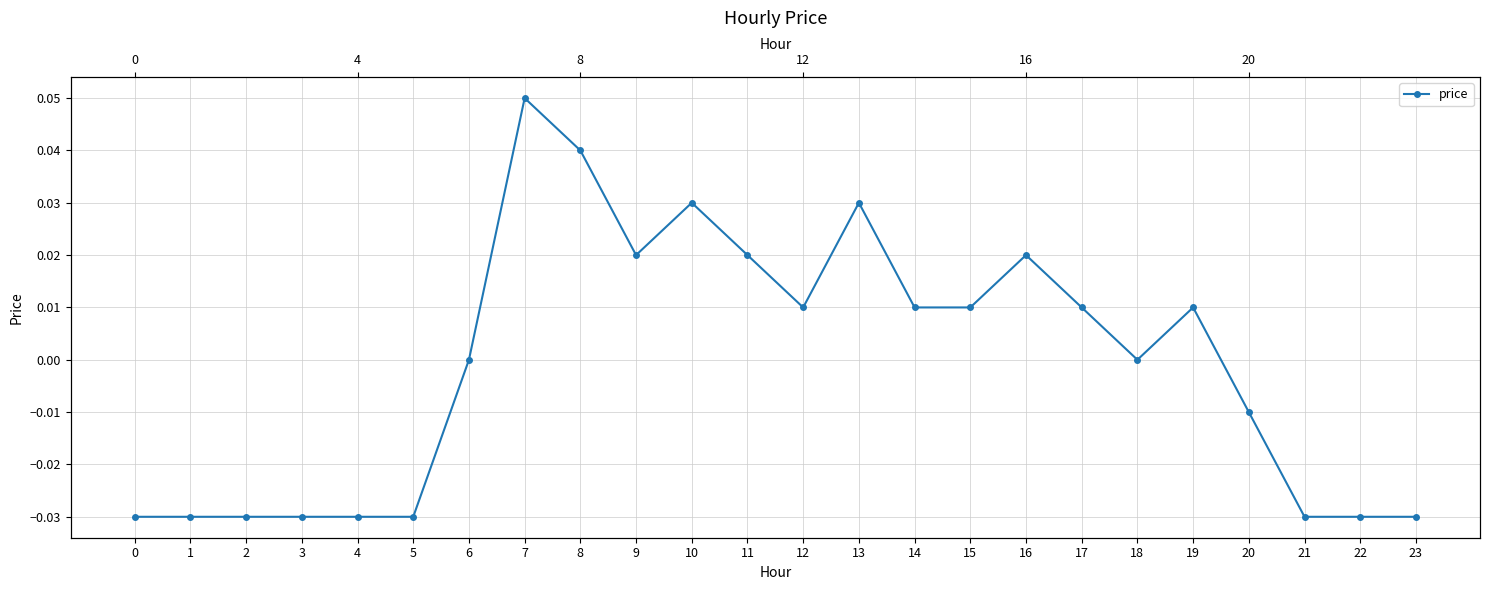

How many data points does each series have?

24